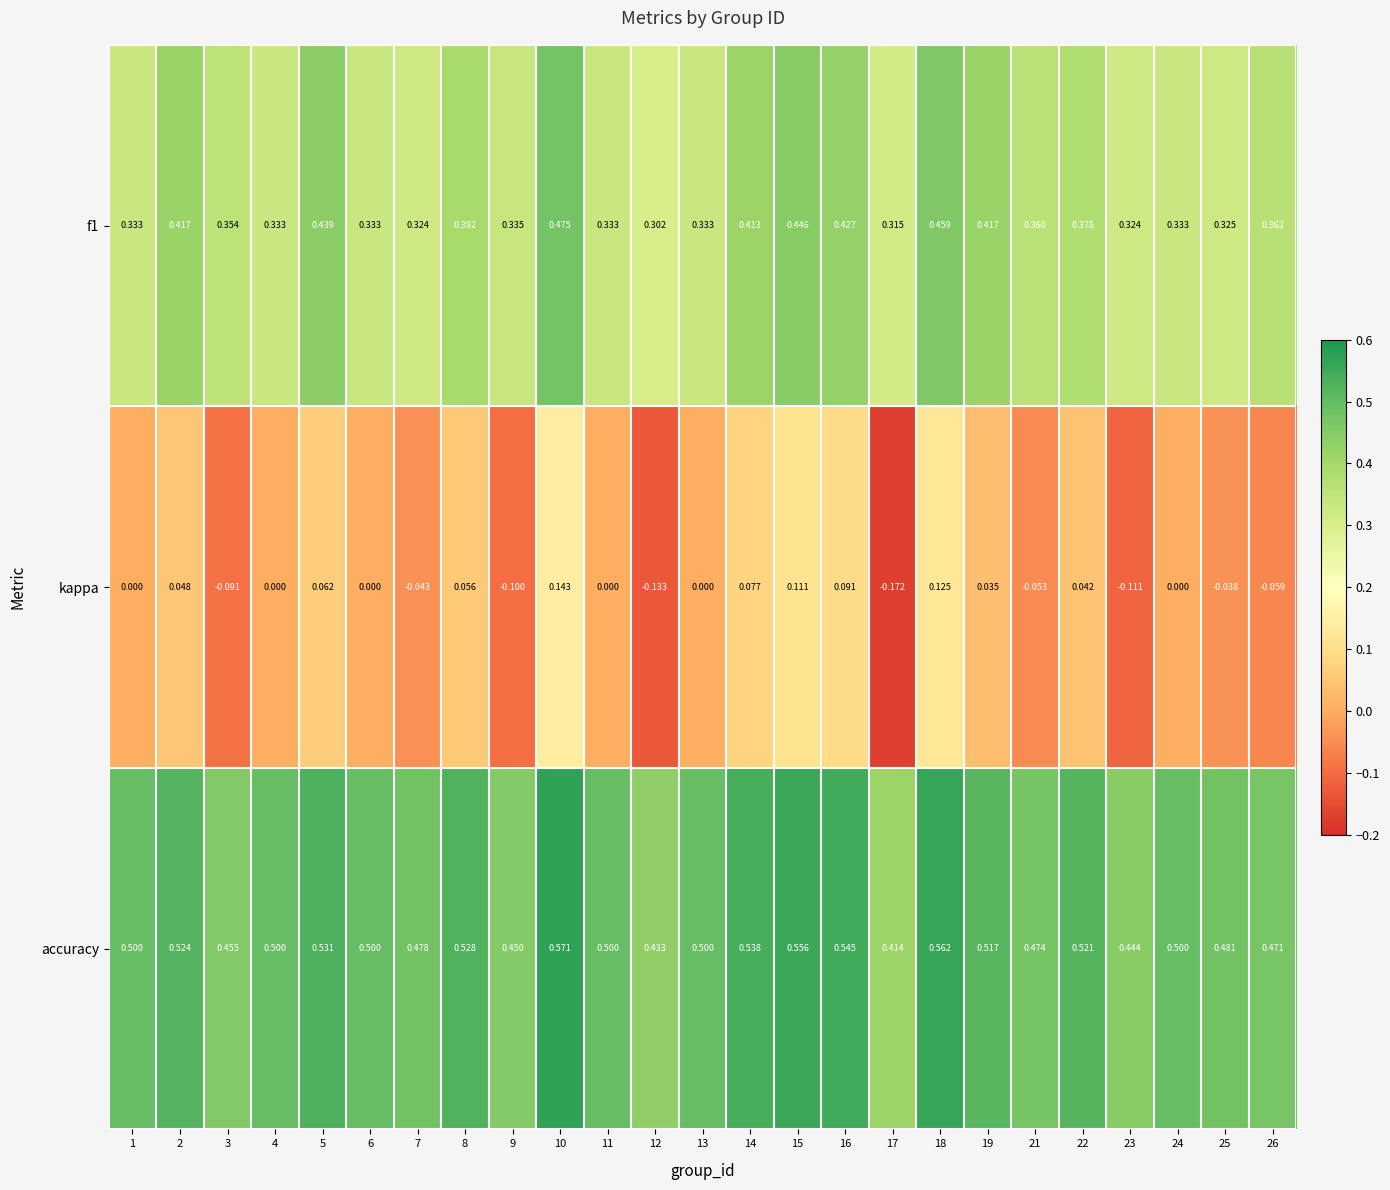

Which series has the largest total across all categories?

accuracy